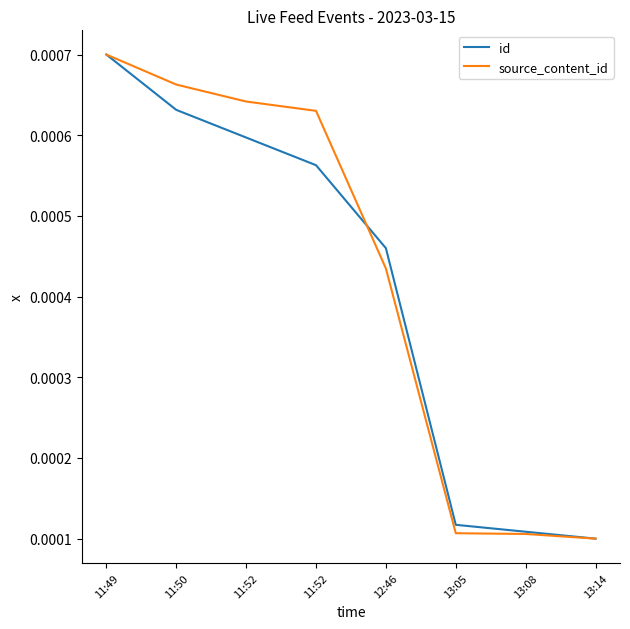

How many lines are shown in the chart?

2